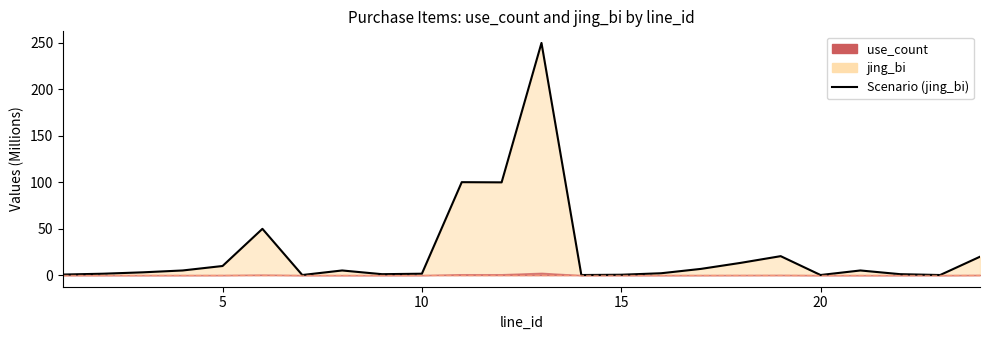

What is the minimum value shown in the chart?

0.1